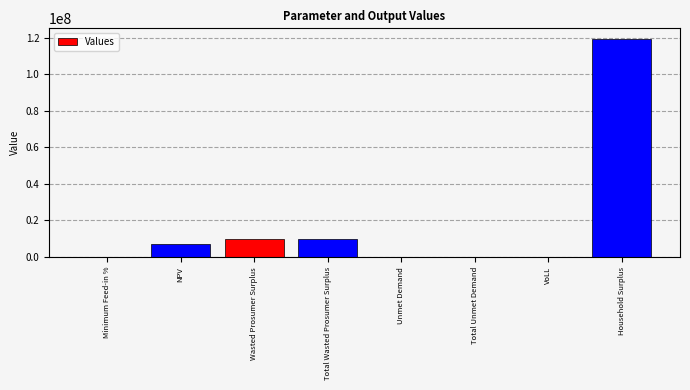

Read the value at Wasted Prosumer Surplus.

9733808.8